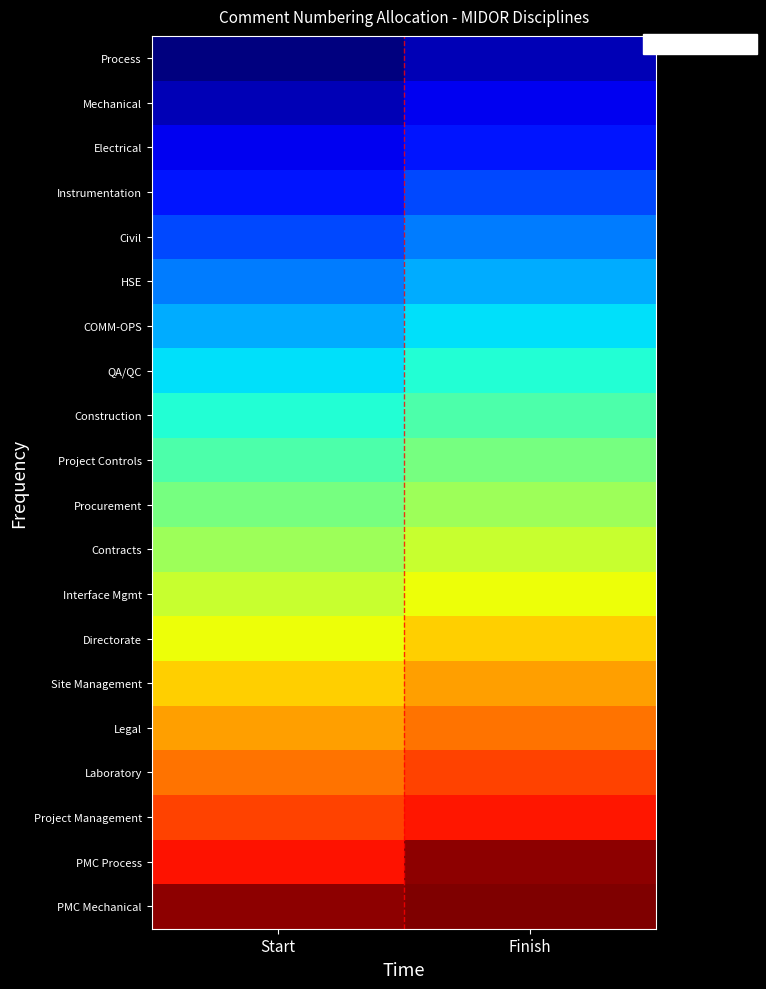

What is the total value across all series at Start?

9.4